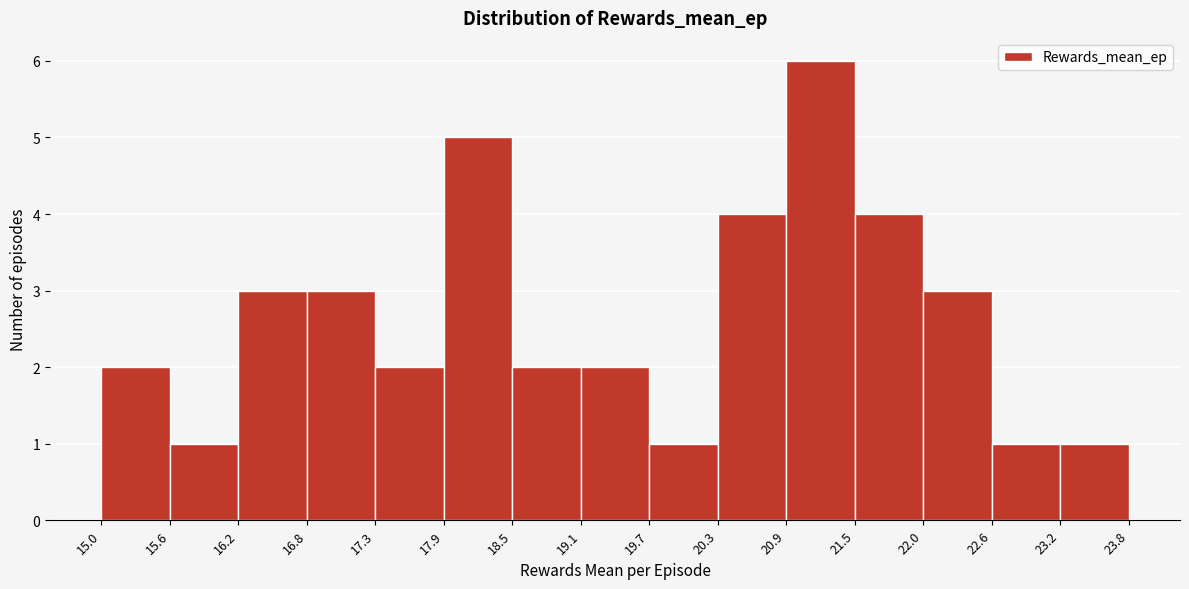

What is the height of the bar covering 20.9 to 21.5 on the x-axis? The values are not printed on the chart, so give them approximately, as read against the axis.

6